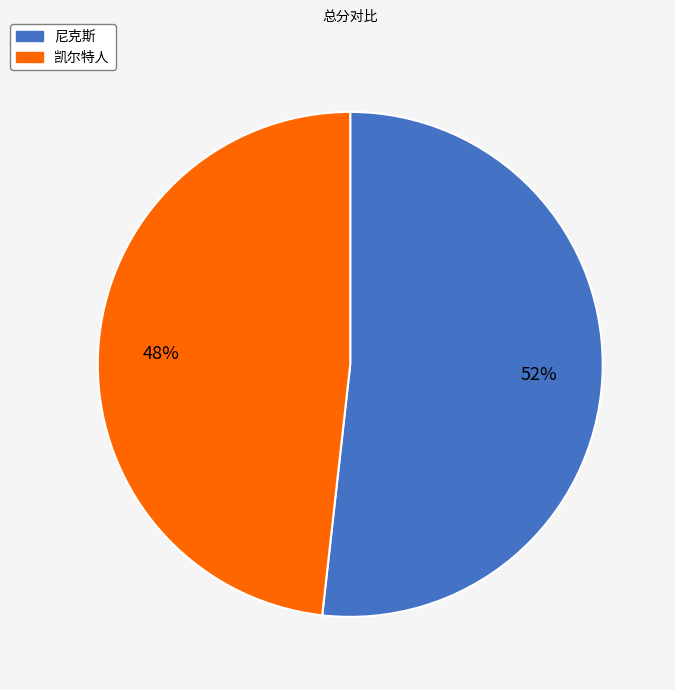

Does 凯尔特人 represent more than half of the total?

No